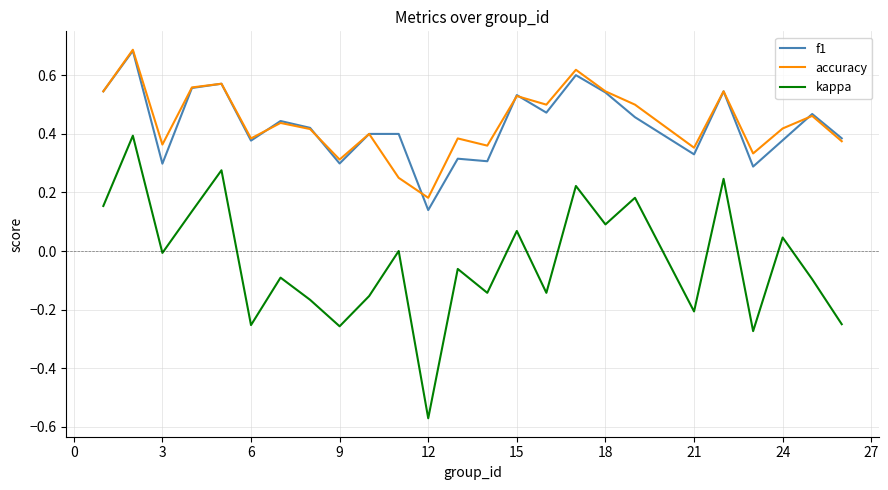

True or false: f1 and kappa intersect in this chart.

False